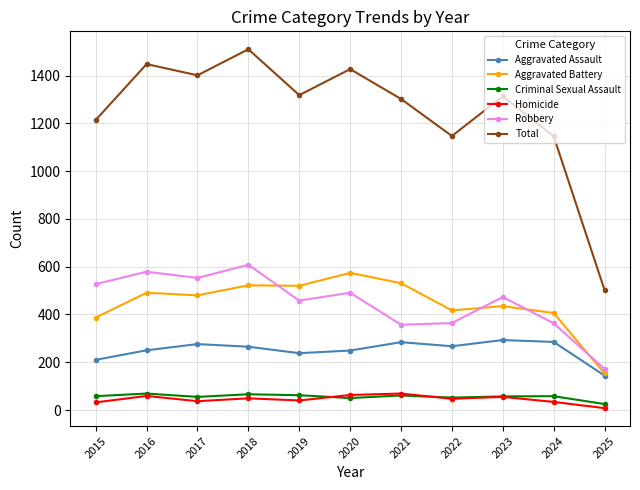

Which series has the largest total across all categories?

Total